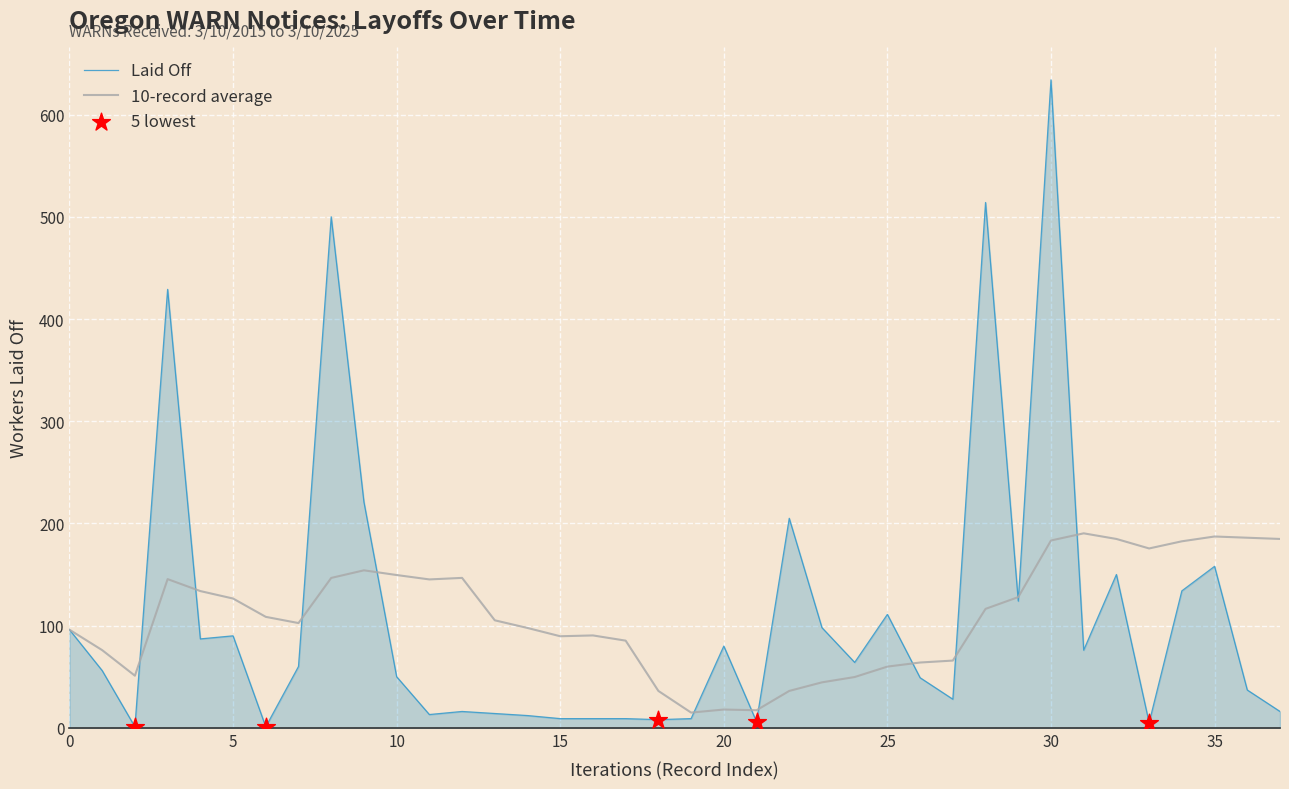

Which series has the largest range (max minus min)?

Laid Off